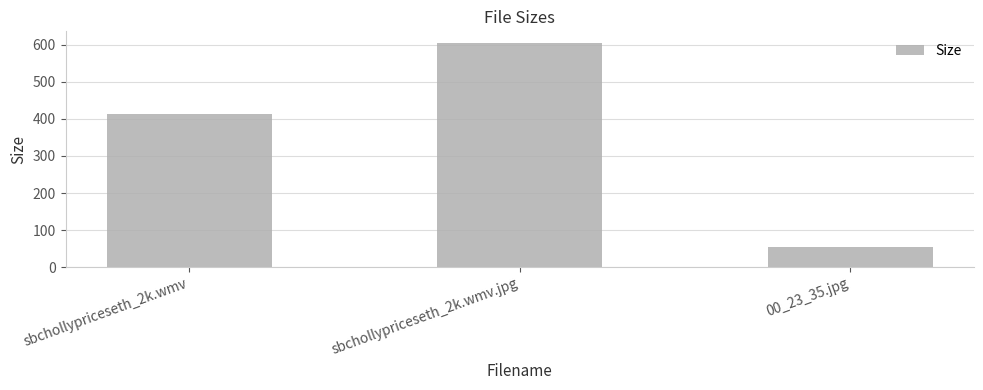

Which label corresponds to the smallest value in the chart?

00_23_35.jpg